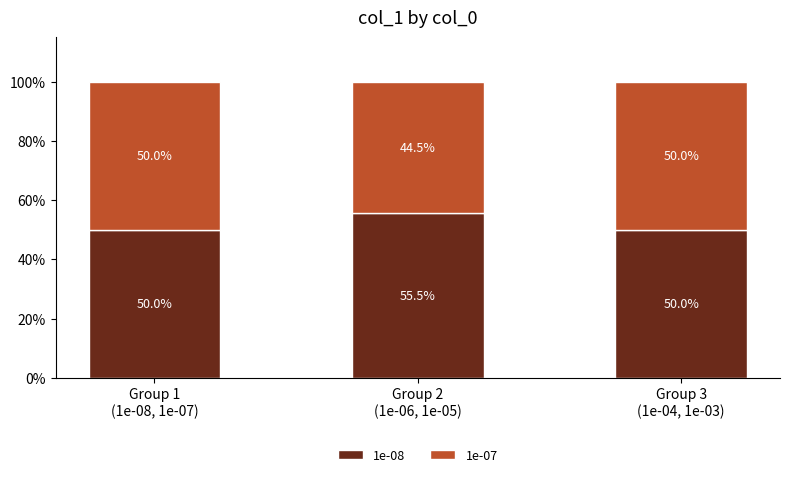

What is the lowest value of the 1e-08 series?

50.0